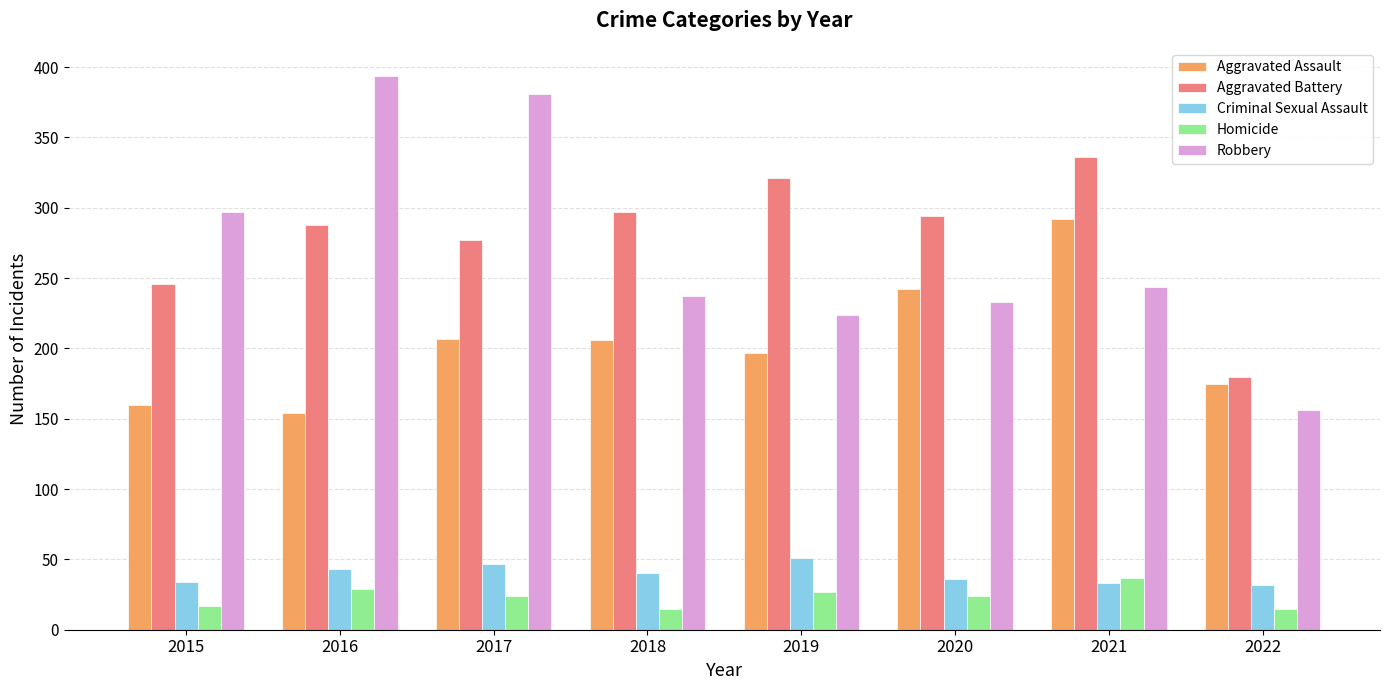

What is the minimum value shown in the chart?

15